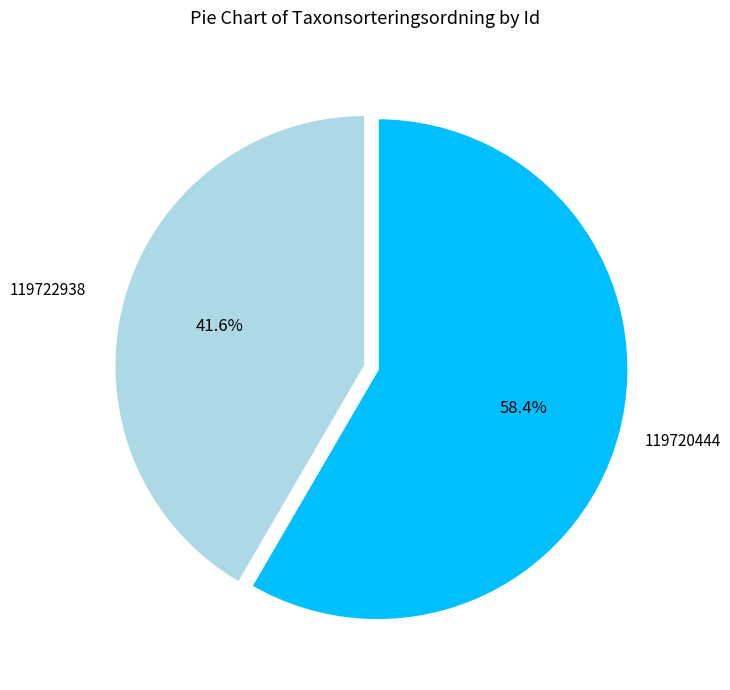

Is it true that 119720444 is 58% of the pie?

True